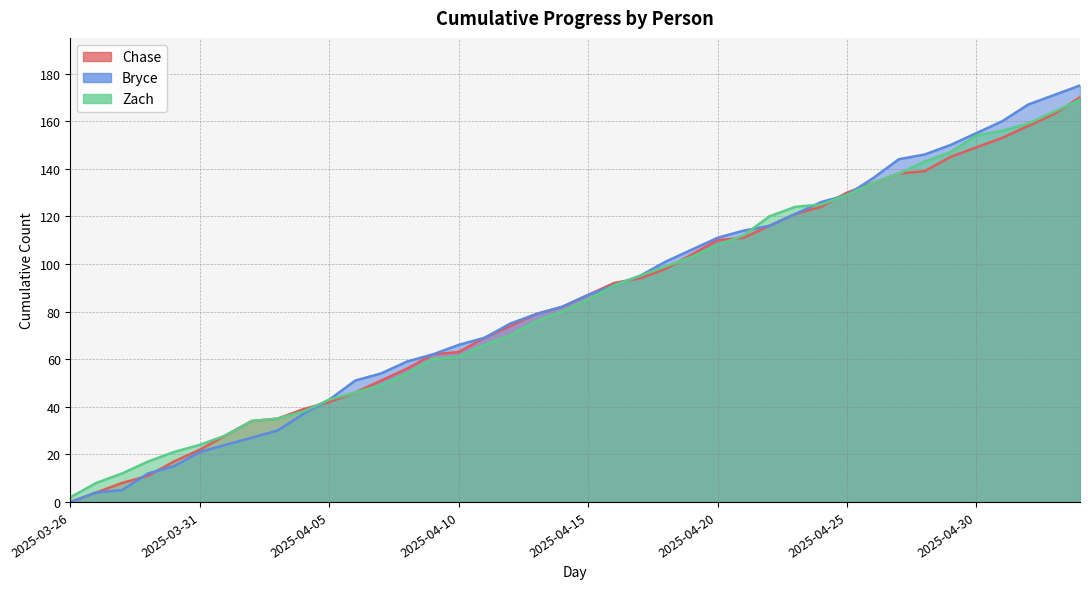

Is the value of Chase at 2025-03-26 greater than the value of Bryce at 2025-04-24?

No